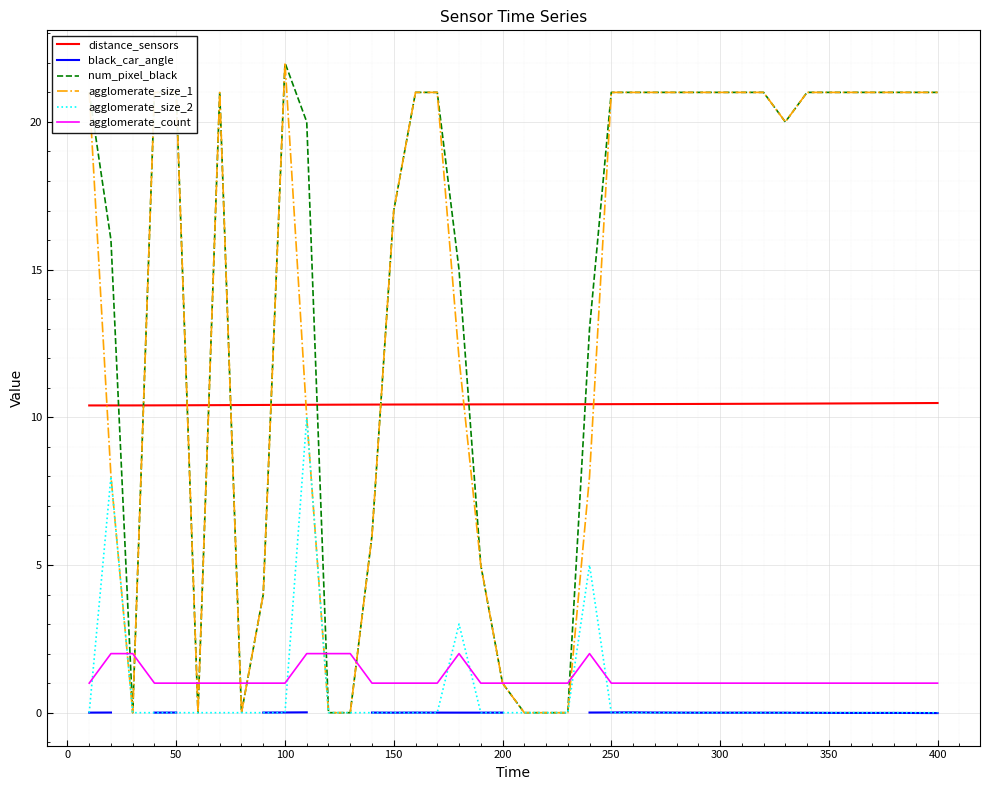

True or false: agglomerate_size_1 and distance_sensors cross at least once.

True